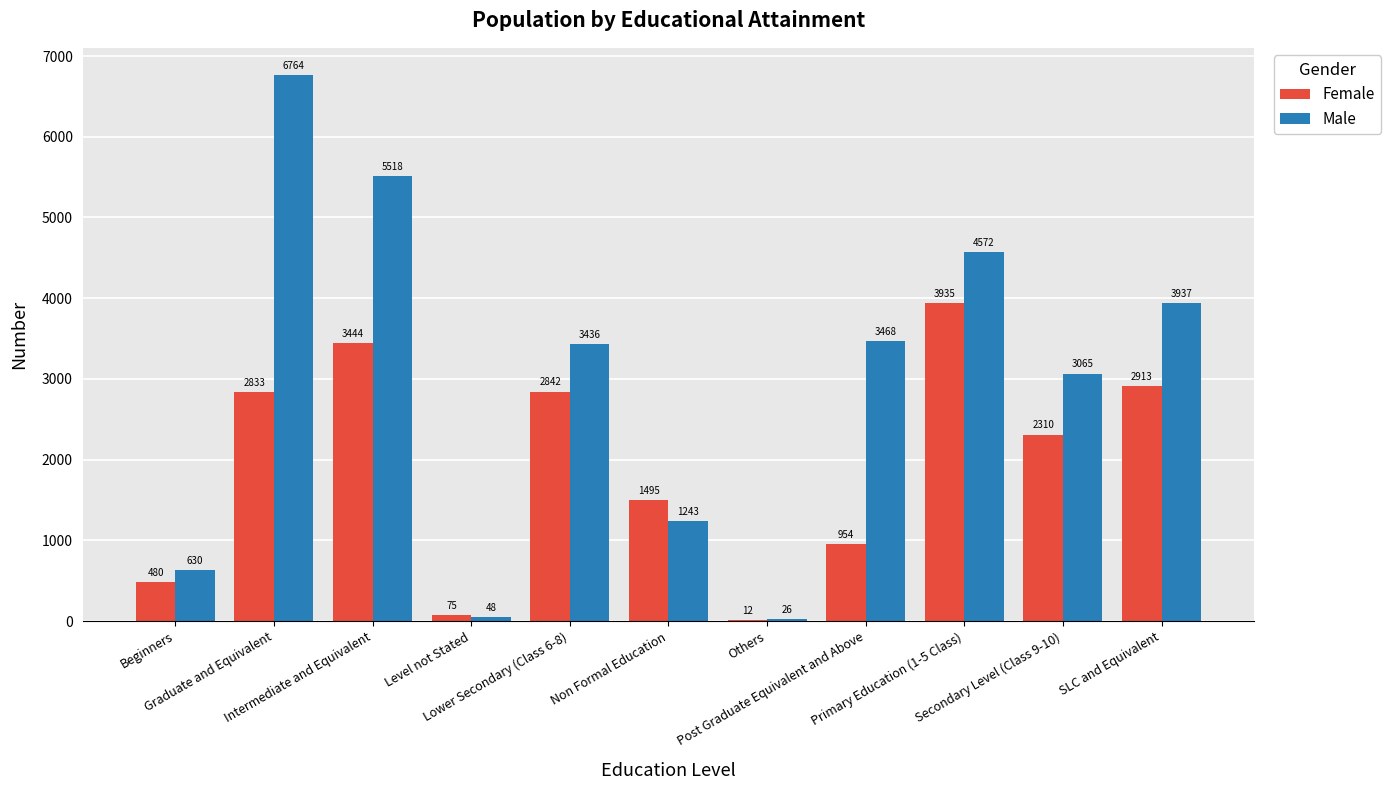

What are all the series names shown in the legend?

Female, Male